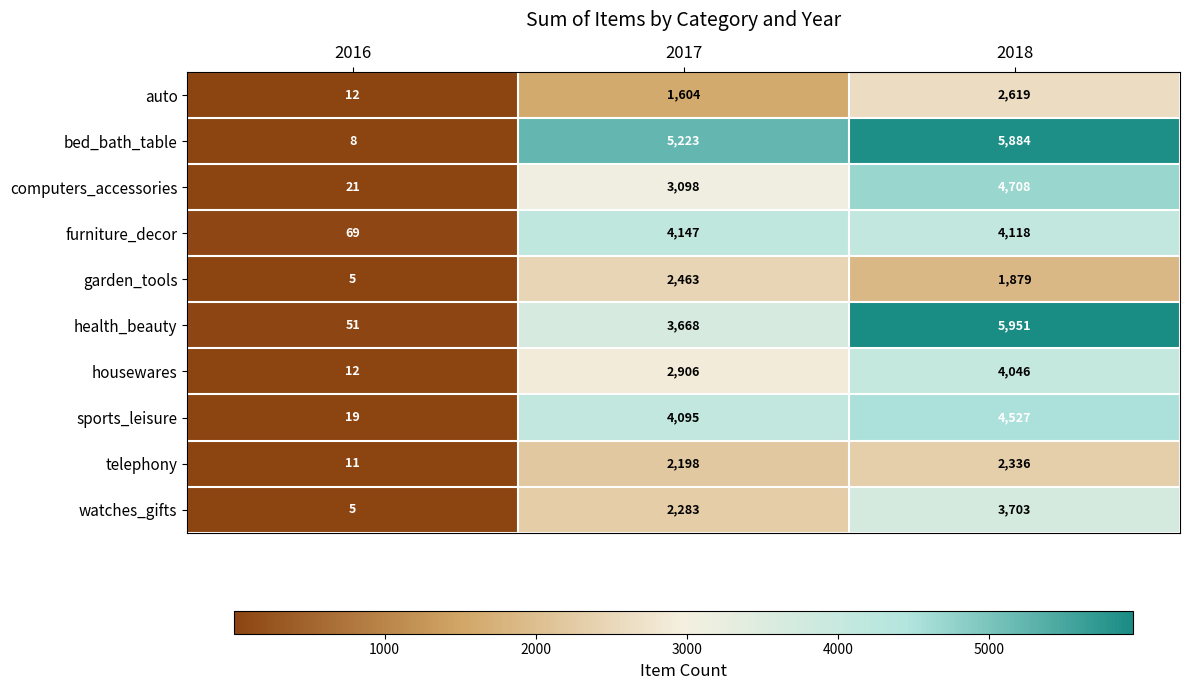

Reading left to right, list all the values displayed in this chart.

auto: 12	1604	2619
bed_bath_table: 8	5223	5884
computers_accessories: 21	3098	4708
furniture_decor: 69	4147	4118
garden_tools: 5	2463	1879
health_beauty: 51	3668	5951
housewares: 12	2906	4046
sports_leisure: 19	4095	4527
telephony: 11	2198	2336
watches_gifts: 5	2283	3703